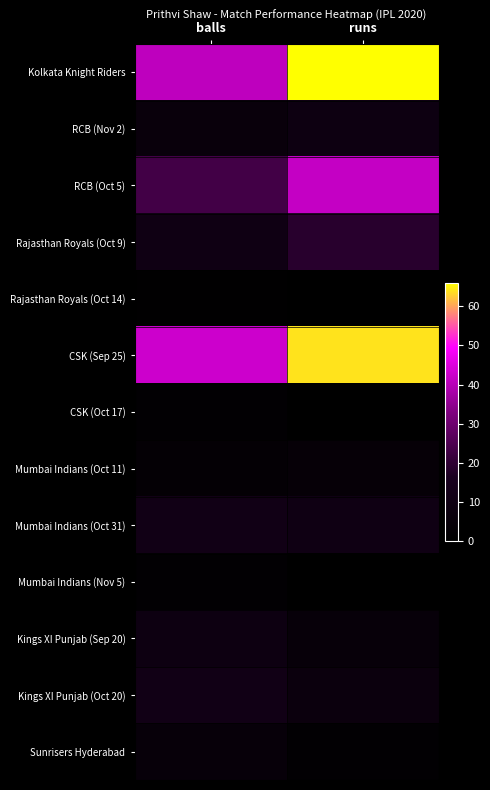

Reading left to right, list all the values displayed in this chart.

Kolkata Knight Riders: balls=41	runs=66
RCB (Nov 2): balls=6	runs=9
RCB (Oct 5): balls=23	runs=42
Rajasthan Royals (Oct 9): balls=10	runs=19
Rajasthan Royals (Oct 14): balls=1	runs=0
CSK (Sep 25): balls=43	runs=64
CSK (Oct 17): balls=2	runs=0
Mumbai Indians (Oct 11): balls=3	runs=4
Mumbai Indians (Oct 31): balls=11	runs=10
Mumbai Indians (Nov 5): balls=2	runs=0
Kings XI Punjab (Sep 20): balls=9	runs=5
Kings XI Punjab (Oct 20): balls=11	runs=7
Sunrisers Hyderabad: balls=5	runs=2